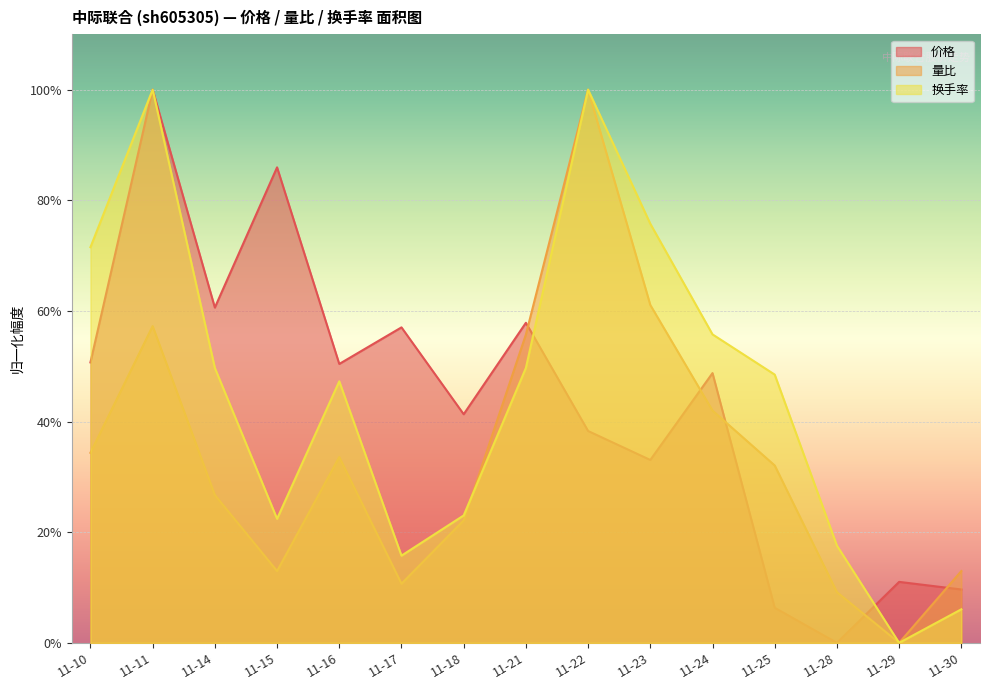

What is the difference between the highest and lowest values at 11-18?

0.2